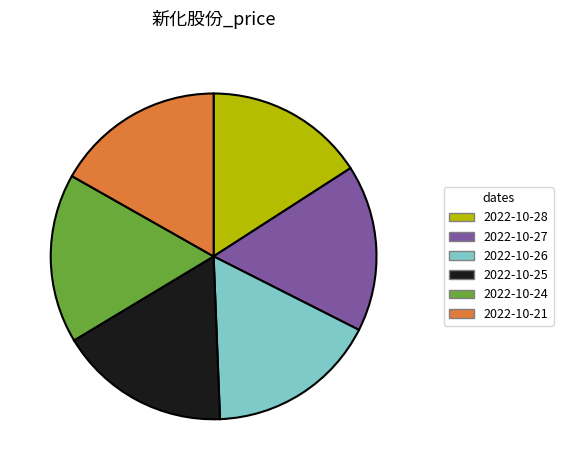

Is the sum of 2022-10-26 and 2022-10-28 greater than half?

No